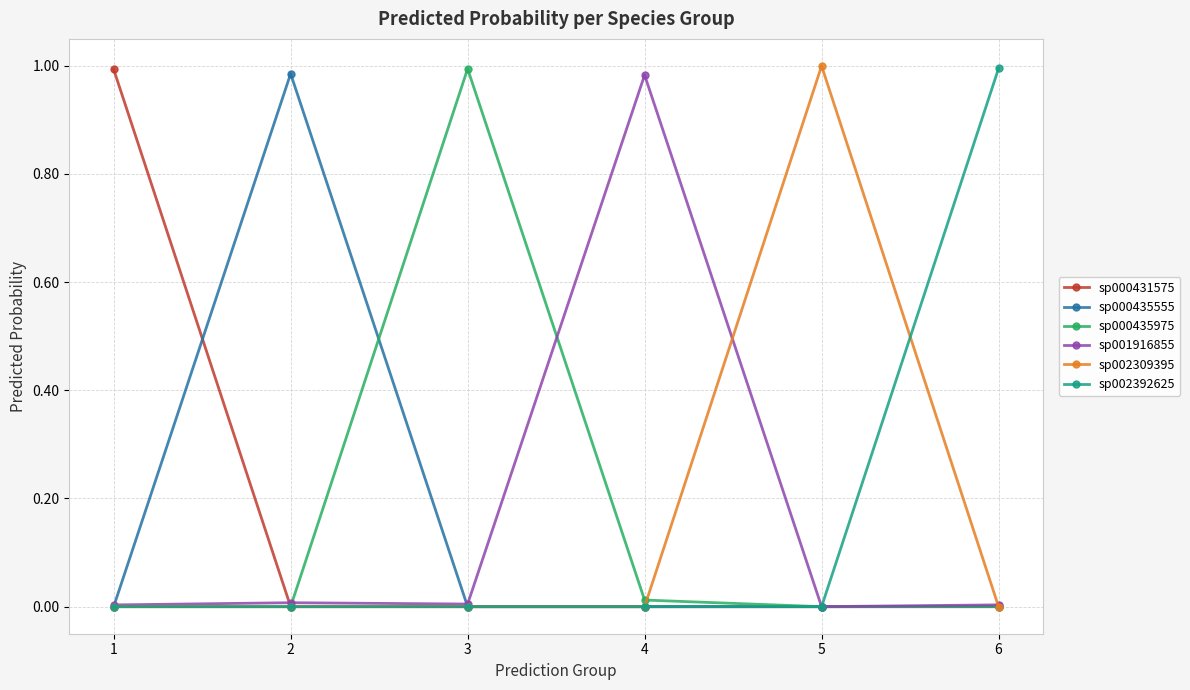

The sp000431575 series shows 0.0 at 4. True or false?

True